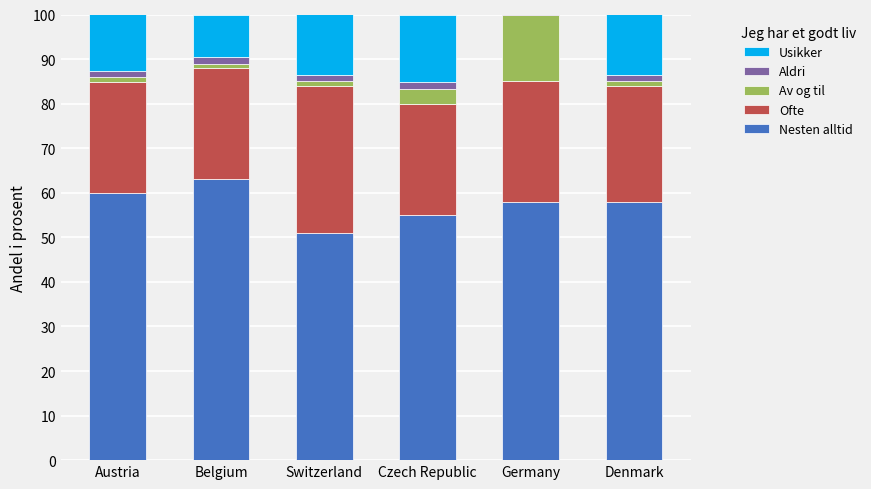

What is the sum of all Aldri values?

9.0